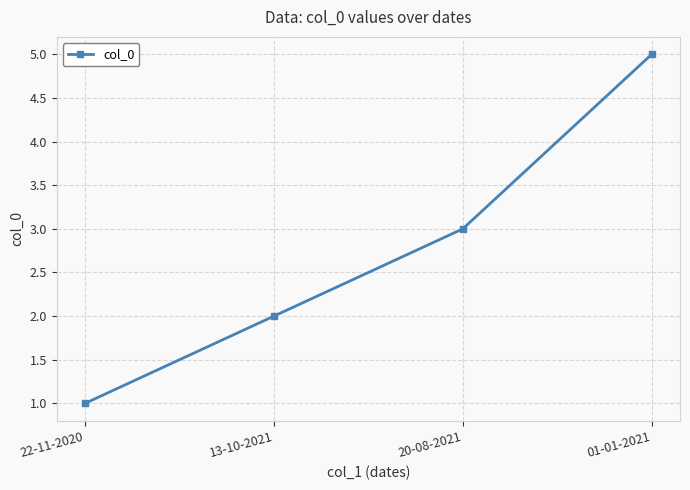

How many lines are shown in the chart?

1